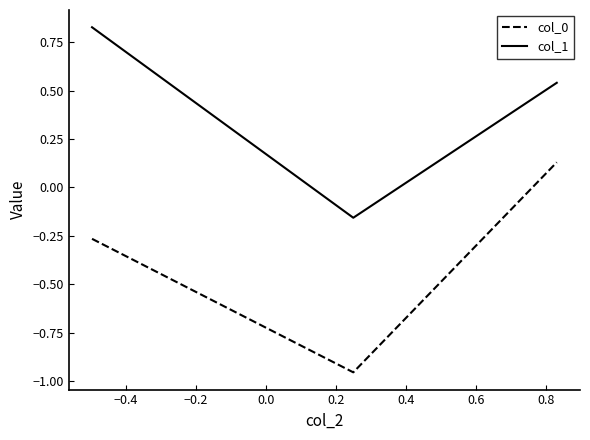

Which series has the largest total across all categories?

col_1